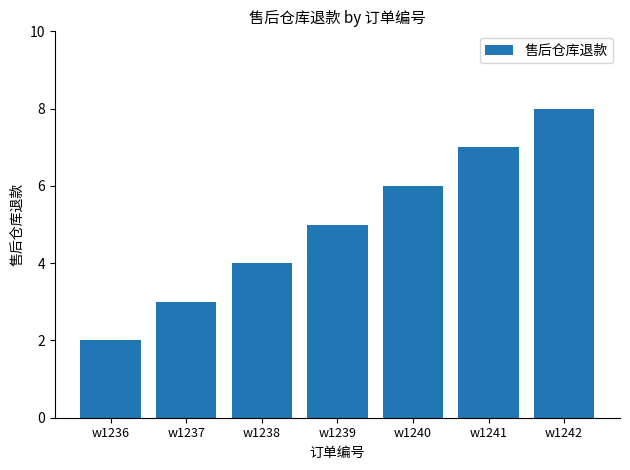

What is the change in value from w1237 to w1241?

+4